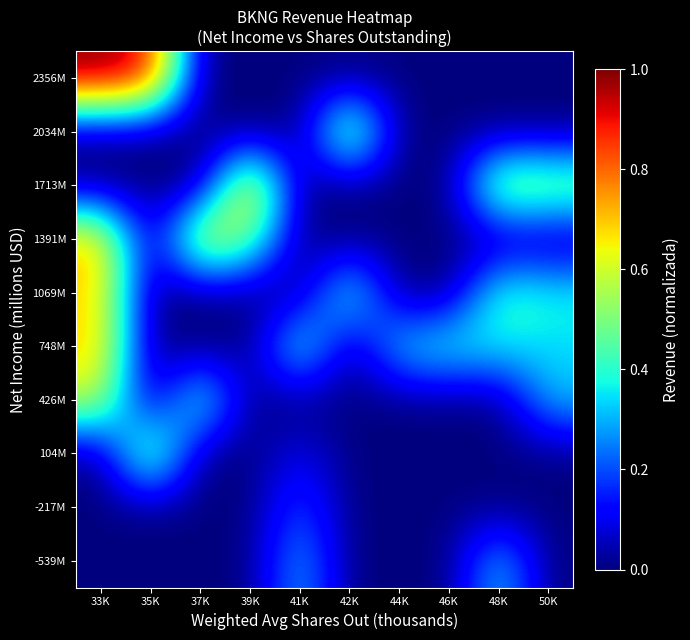

What is the total value across all series at 46K?

0.4